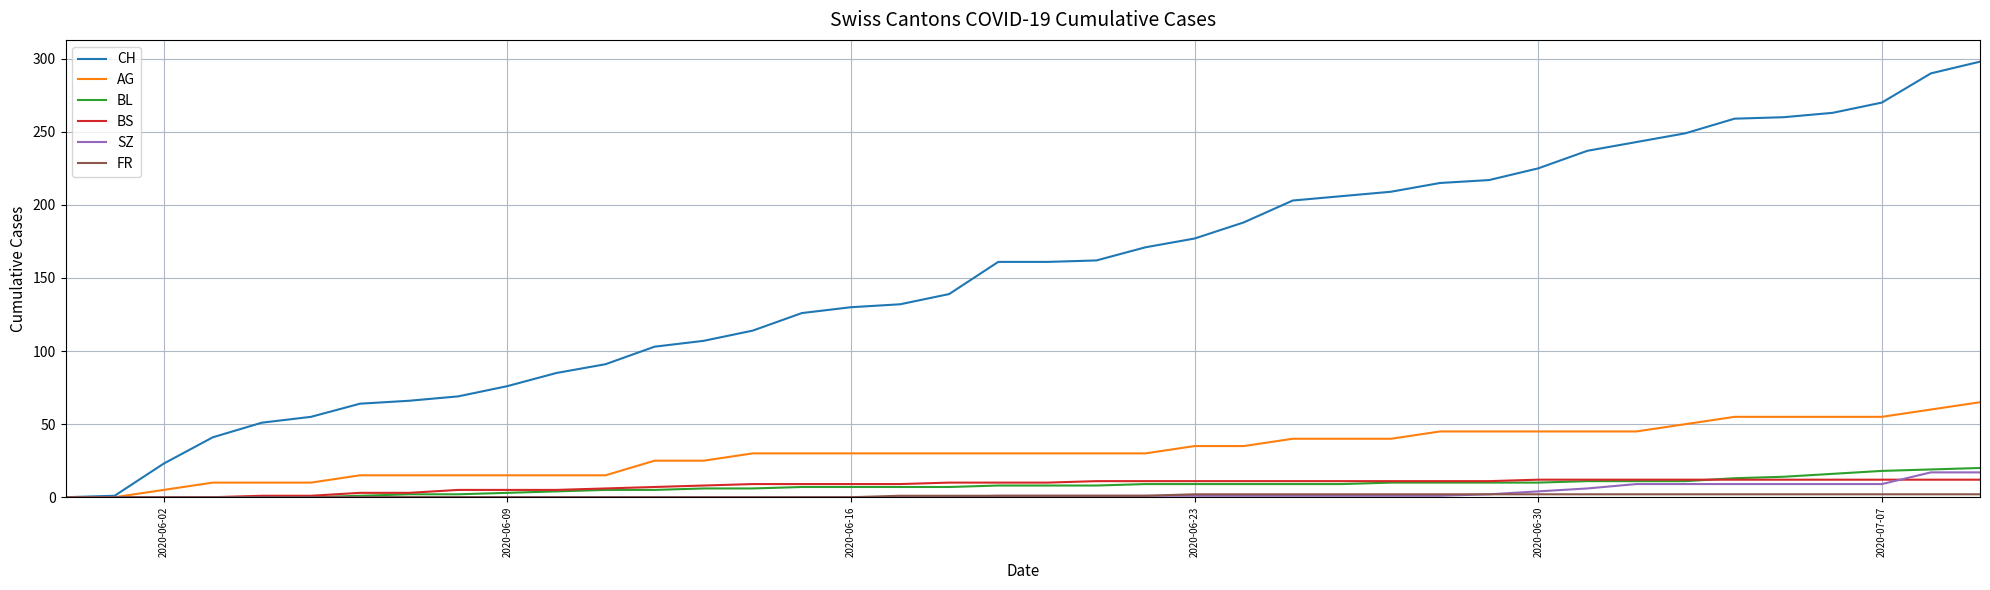

Which series has the widest spread of values?

CH